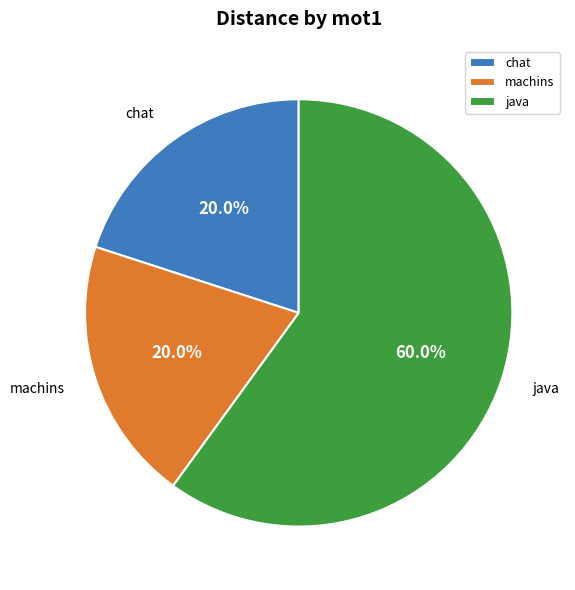

To the nearest percent, what is the difference between the largest and smallest slice percentages?

40%